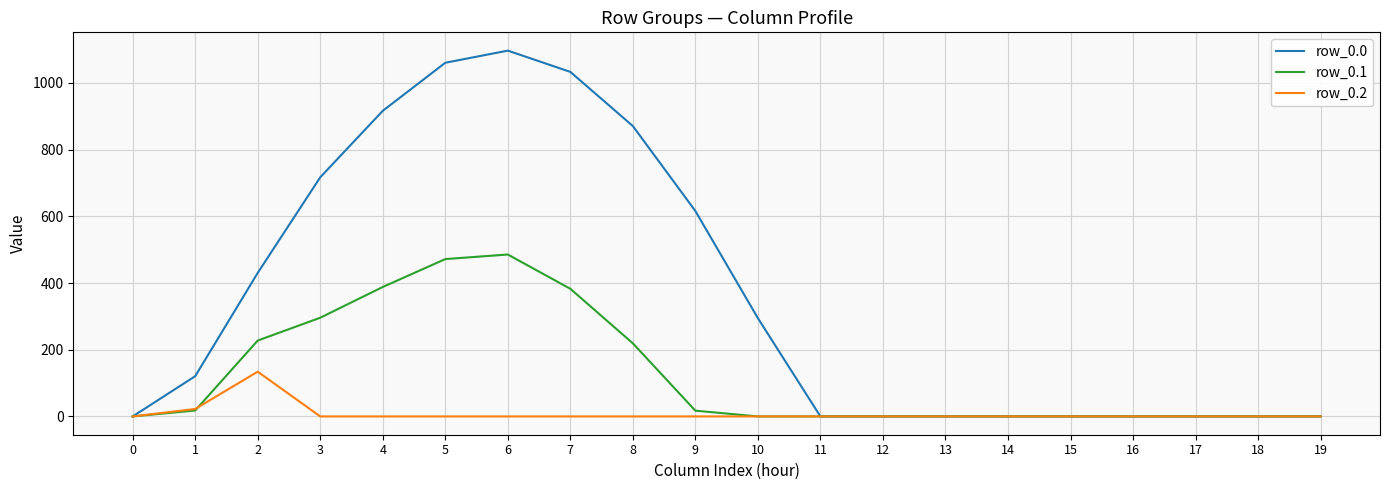

Is the value of row_0.1 at 2 greater than the value of row_0.2 at 15?

Yes